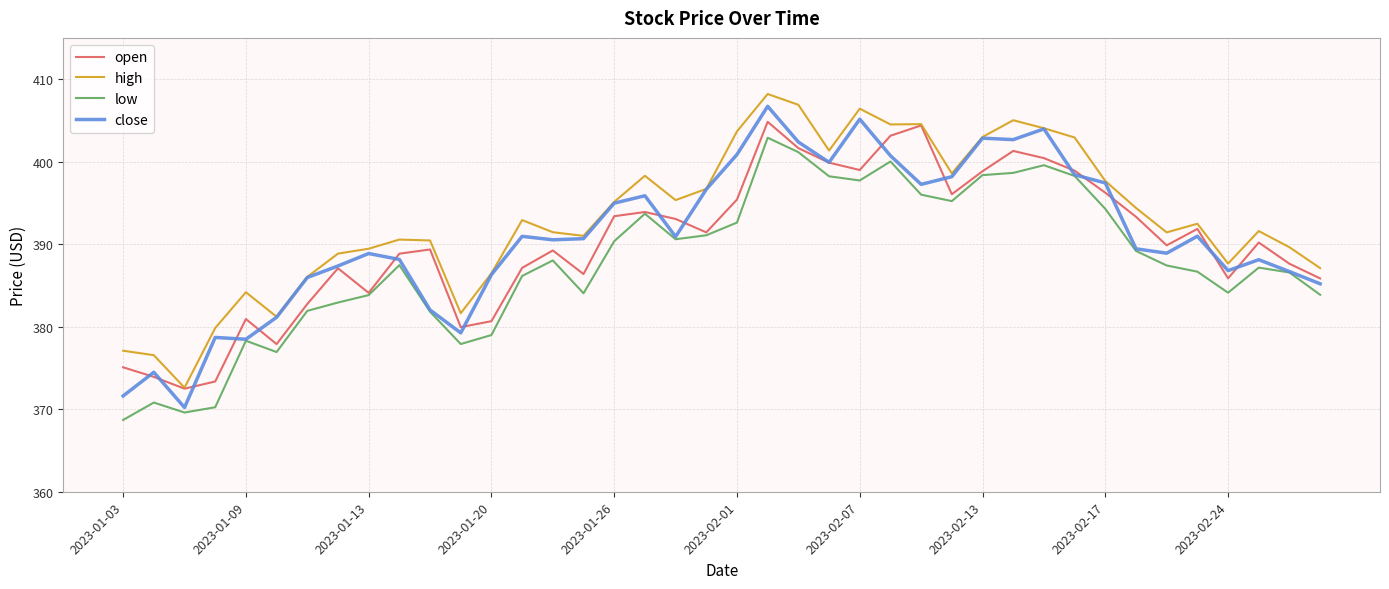

Which series has the largest range (max minus min)?

close